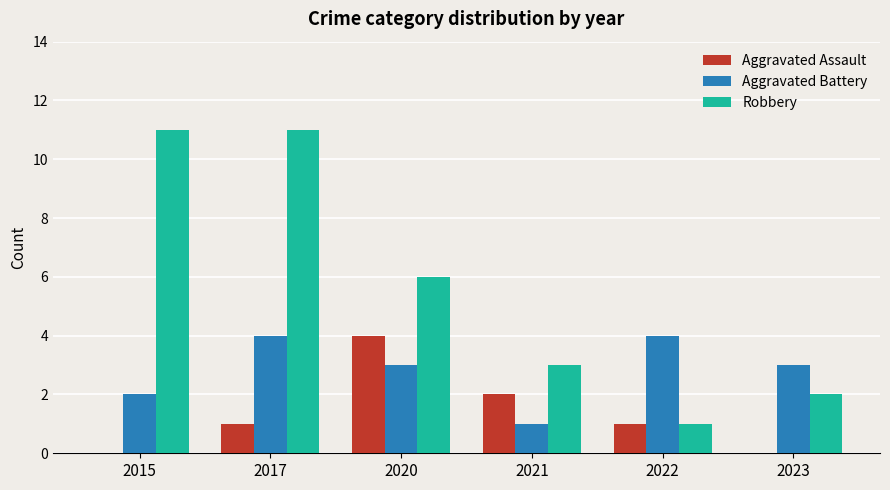

At which category is the sum across all series the highest?

2017